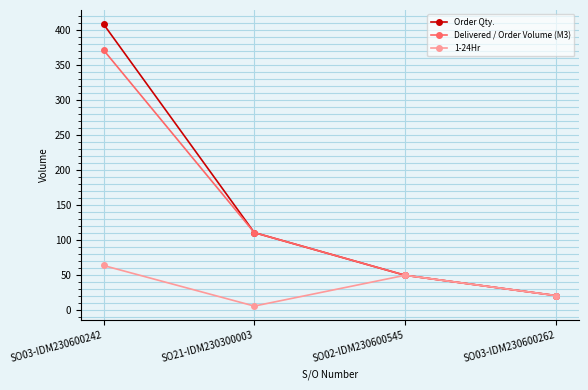

What is the value of the 1-24Hr point at the 2nd from the left?

5